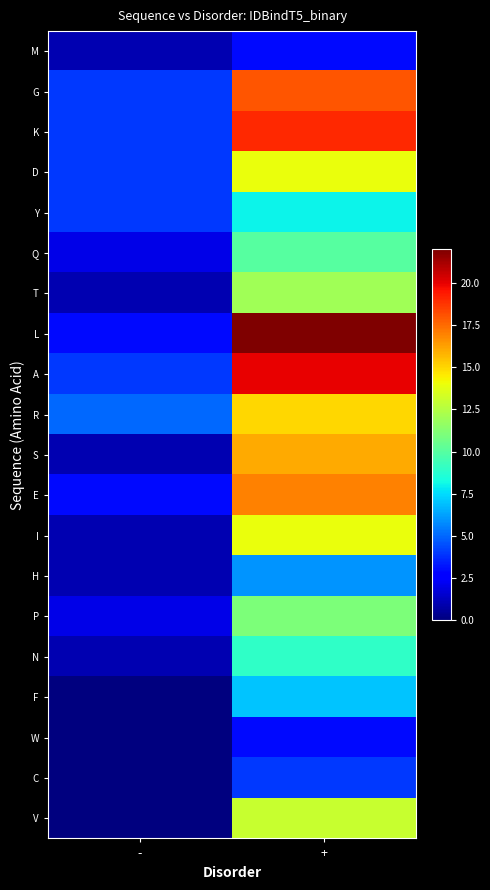

What is the maximum value shown in the chart?

22